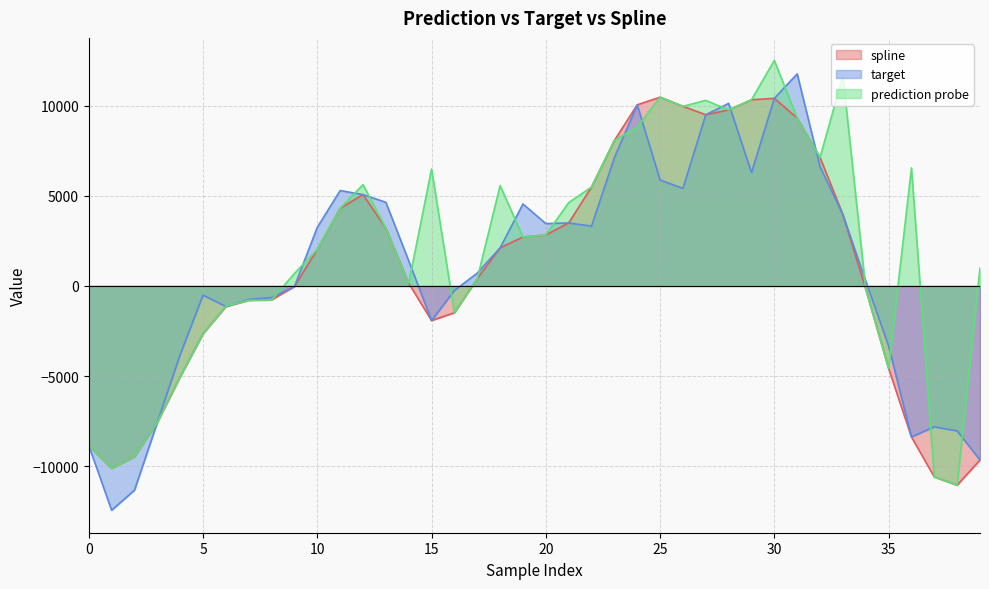

How many lines are shown in the chart?

3